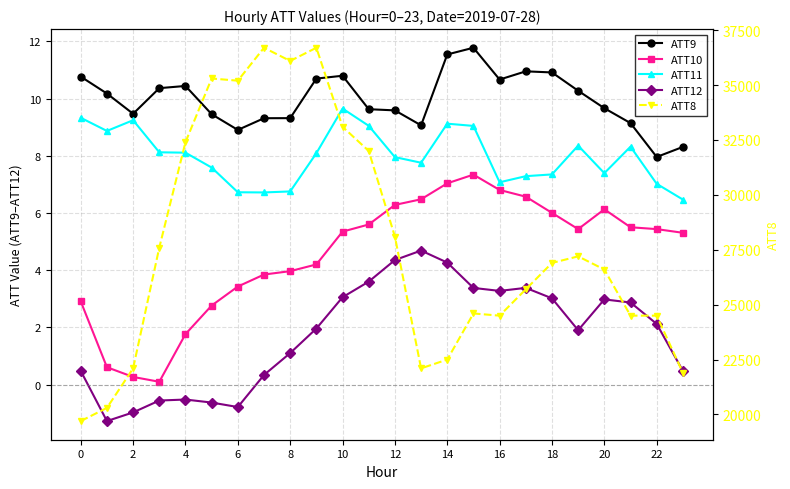

Rank the series at 23 from highest to lowest value.

ATT8, ATT9, ATT11, ATT10, ATT12